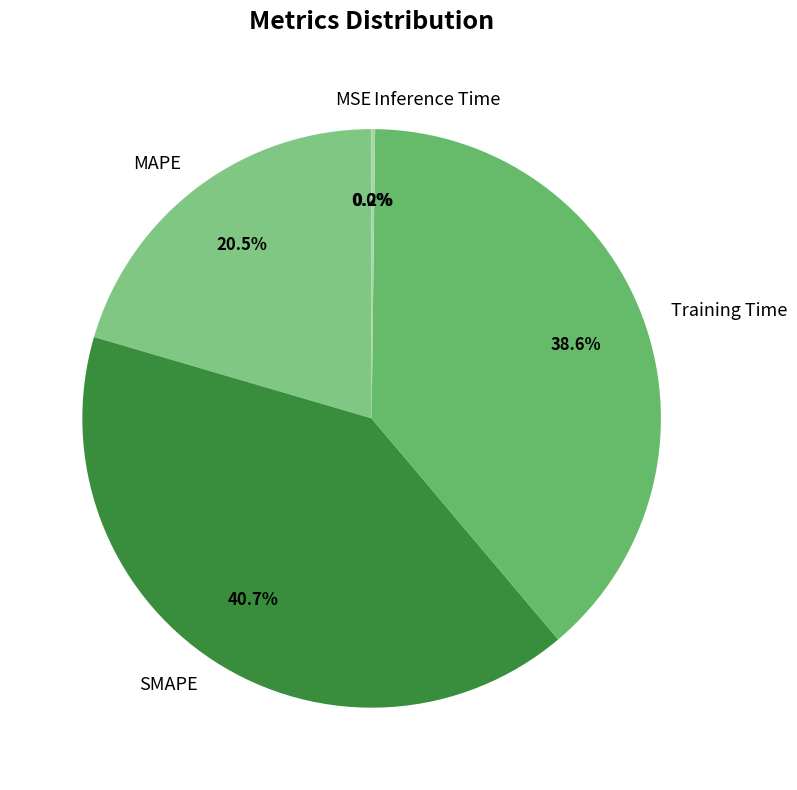

What is the largest slice in the pie chart?

SMAPE